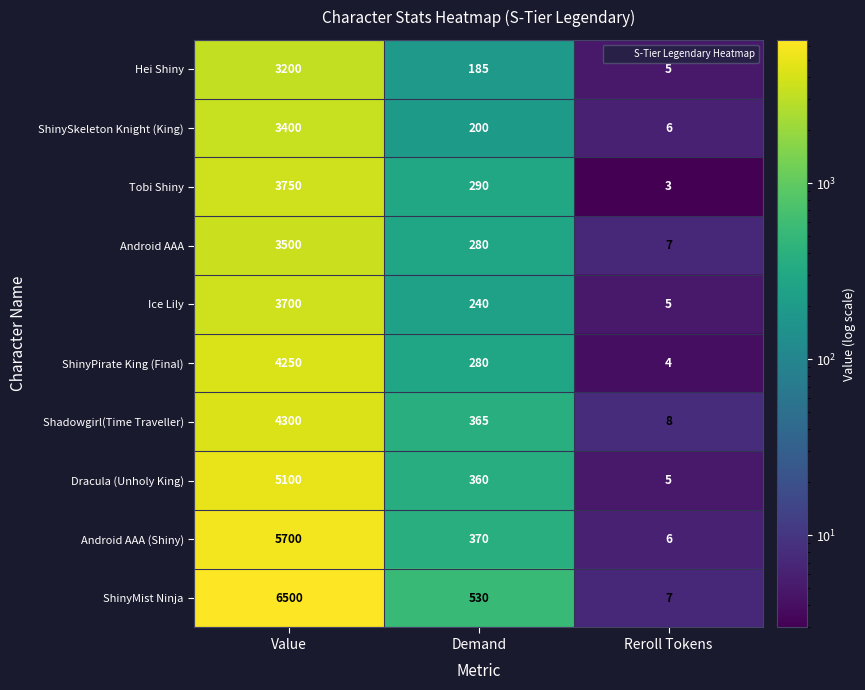

List the series in order of their peak value, lowest first.

Hei Shiny, ShinySkeleton Knight (King), Android AAA, Ice Lily, Tobi Shiny, ShinyPirate King (Final), Shadowgirl(Time Traveller), Dracula (Unholy King), Android AAA (Shiny), ShinyMist Ninja